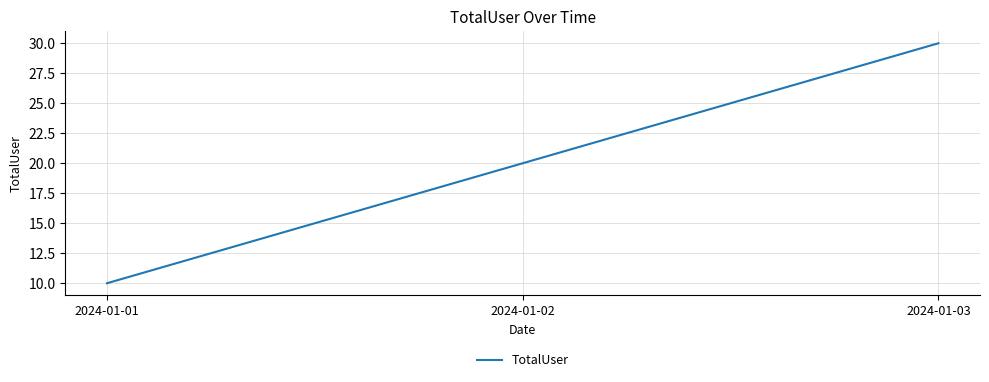

What is the difference between the values at 2024-01-01 and 2024-01-02?

10